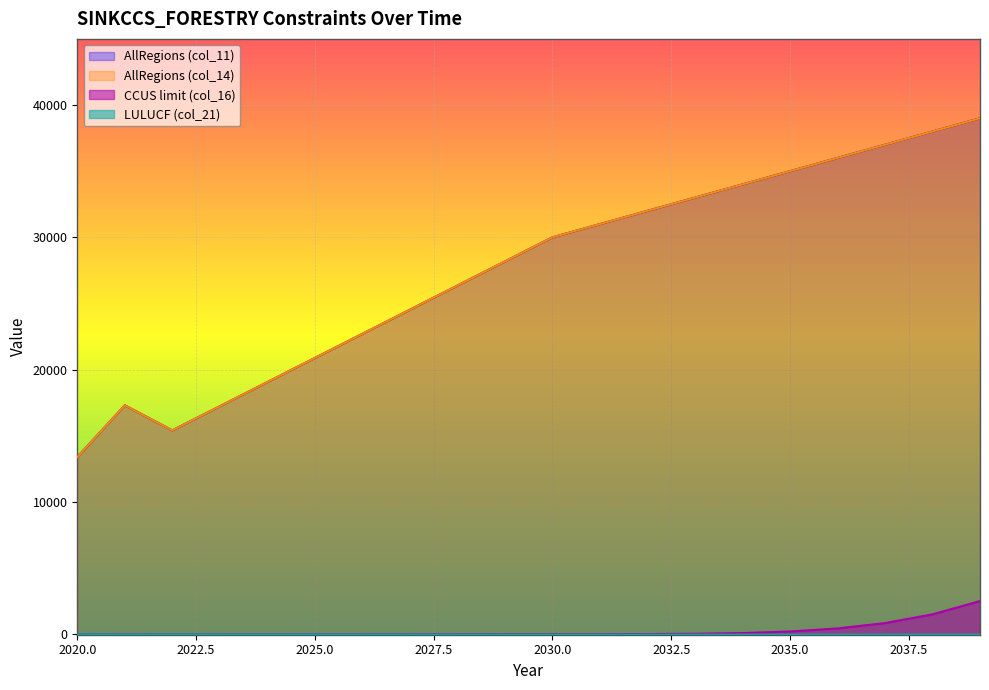

Reading left to right, what are all the values shown in this chart?

AllRegions (col_11): 2020=13387.7	2021=17302.6	2022=15406.3	2023=17230.5	2024=19054.7	2025=20879.0	2026=22703.2	2027=24527.4	2028=26351.6	2029=28175.8	2030=30000.0	2031=31000.0	2032=32000.0	2033=33000.0	2034=34000.0	2035=35000.0	2036=36000.0	2037=37000.0	2038=38000.0	2039=39000.0
AllRegions (col_14): 2020=13387.7	2021=17302.6	2022=15406.3	2023=17230.5	2024=19054.7	2025=20879.0	2026=22703.2	2027=24527.4	2028=26351.6	2029=28175.8	2030=30000.0	2031=31000.0	2032=32000.0	2033=33000.0	2034=34000.0	2035=35000.0	2036=36000.0	2037=37000.0	2038=38000.0	2039=39000.0
CCUS limit (col_16): 2020=0.0	2021=0.0	2022=0.0	2023=0.0	2024=0.0	2025=0.0	2026=0.0	2027=0.0	2028=0.0	2029=0.1	2030=0.5	2031=2.5	2032=9.7	2033=31.4	2034=85.7	2035=205.2	2036=435.3	2037=840.4	2038=1500.4	2039=2505.2
LULUCF (col_21): 2020=-13.4	2021=-17.3	2022=-15.4	2023=-17.2	2024=-19.1	2025=-20.9	2026=-22.7	2027=-24.5	2028=-26.4	2029=-28.2	2030=-30.0	2031=-31.0	2032=-32.0	2033=-33.0	2034=-34.0	2035=-35.0	2036=-36.0	2037=-37.0	2038=-38.0	2039=-39.0